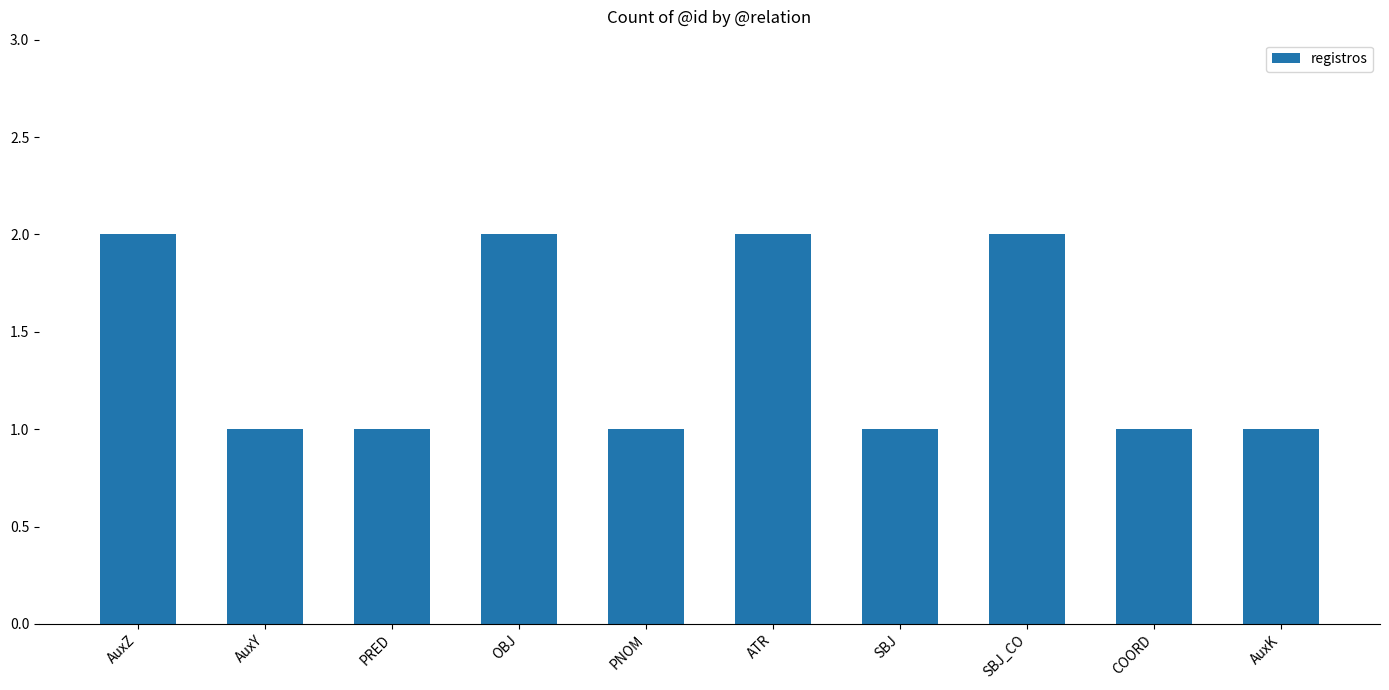

True or false: the data shows 2 at SBJ.

False